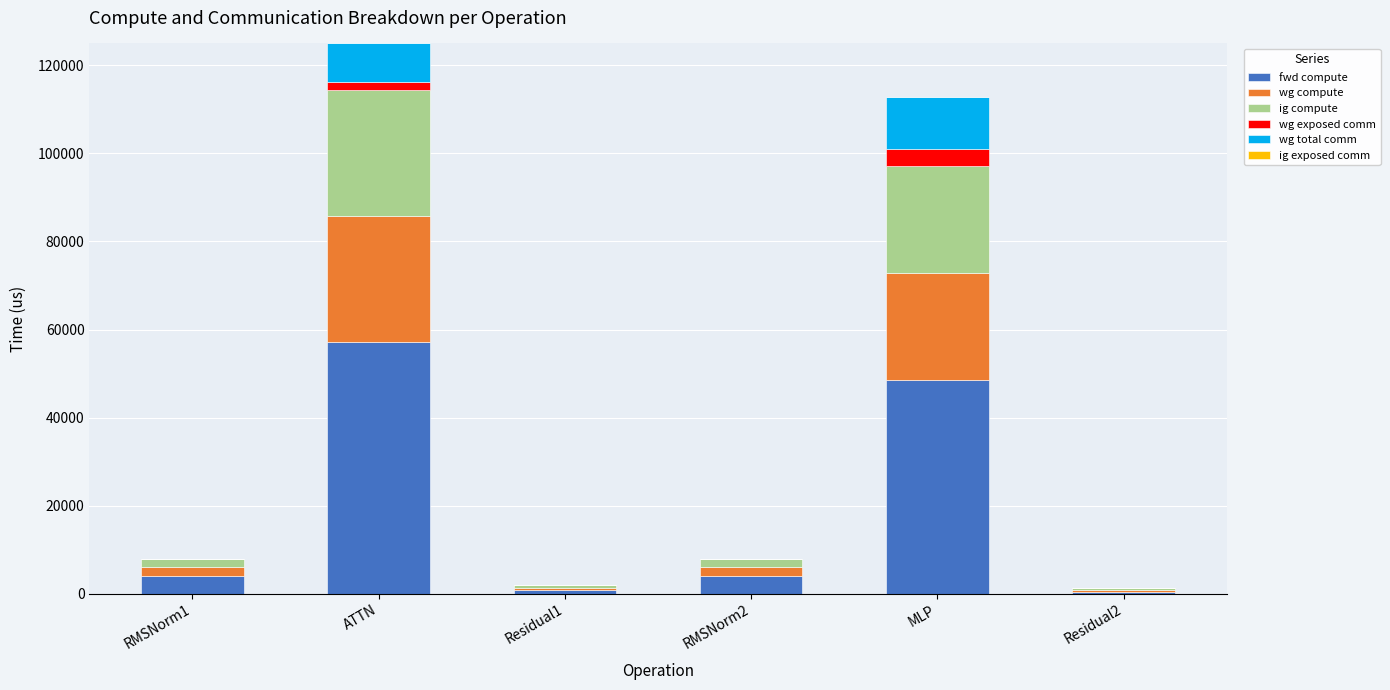

What is the maximum value for fwd compute?

57252.2